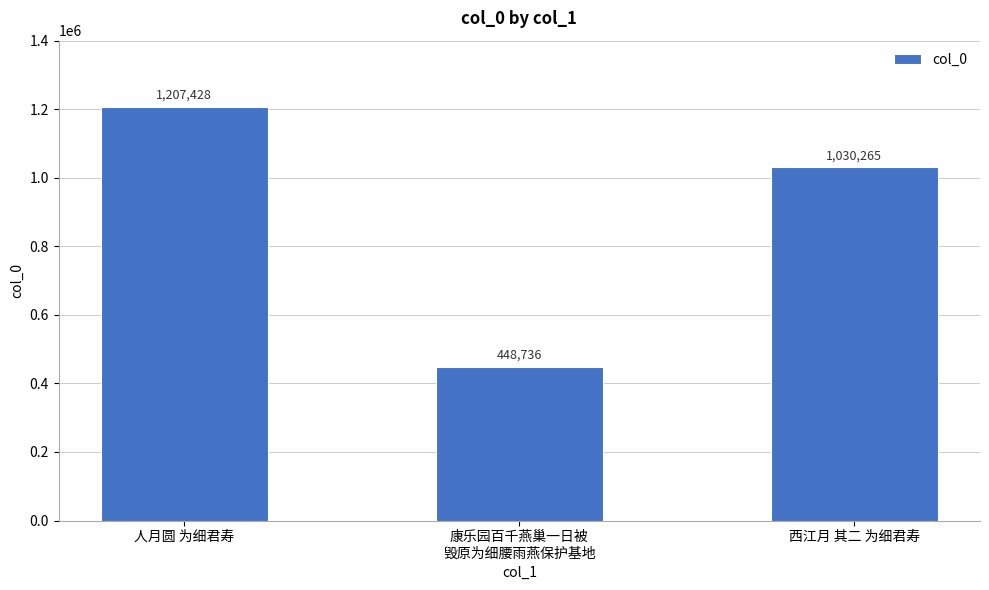

Count the values in the range 448736 to 1207428.

3